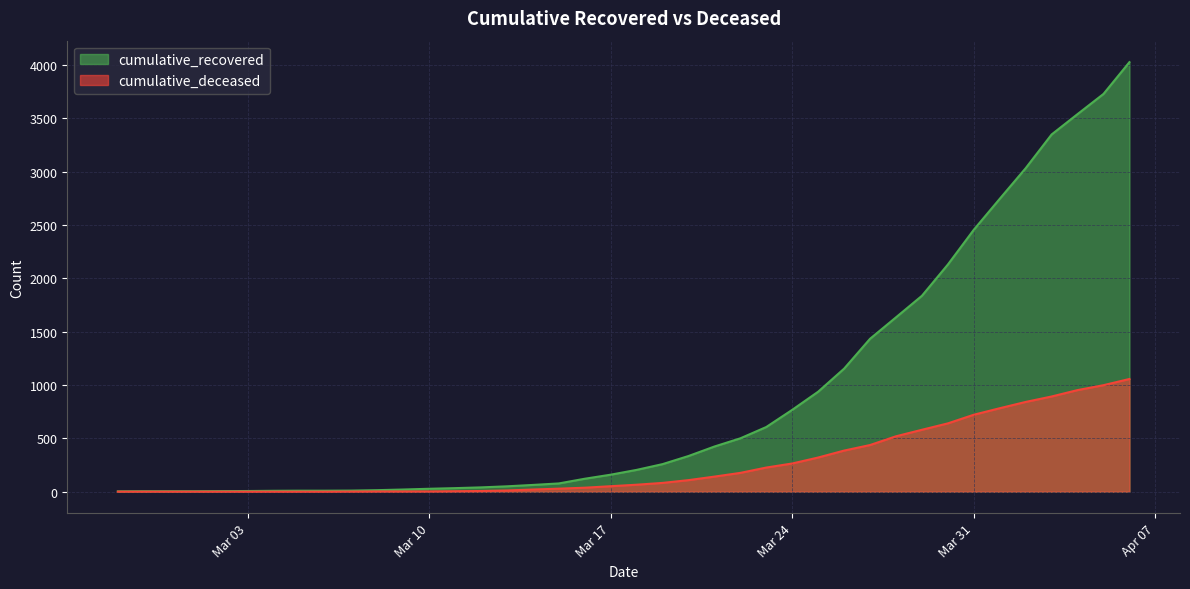

What are all the series names shown in the legend?

cumulative_recovered, cumulative_deceased